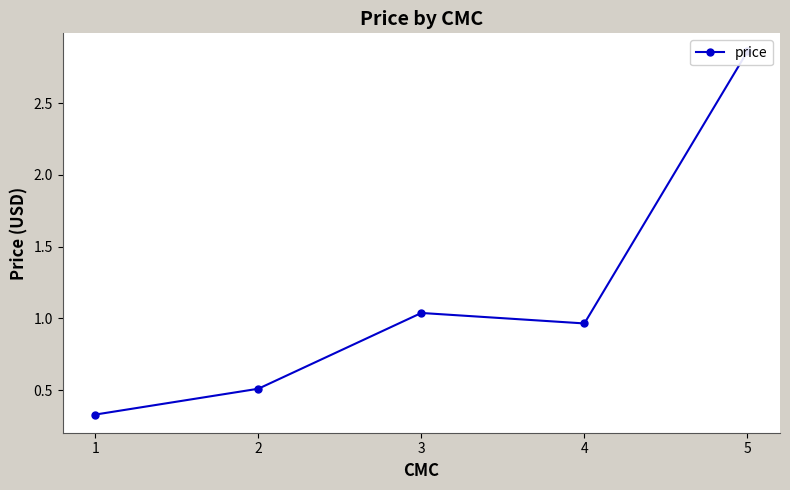

Reading left to right, what are all the values shown in this chart?

0.3	0.5	1.0	1.0	2.9